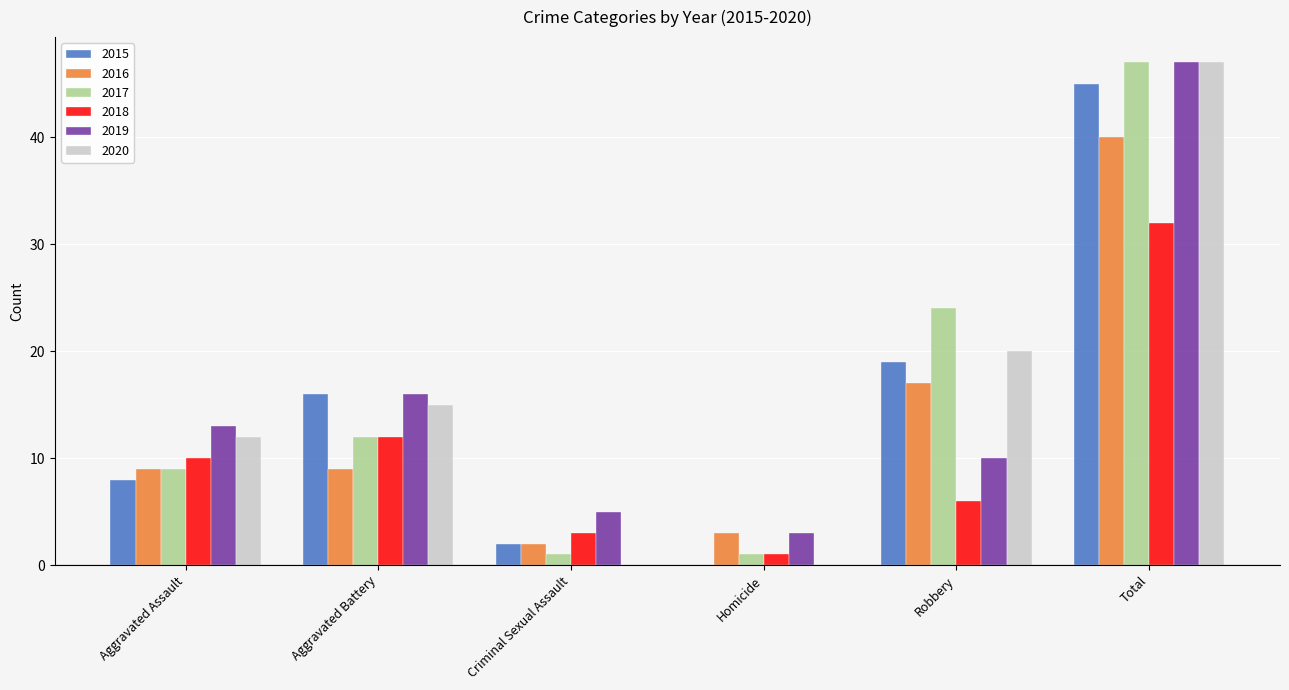

Reading left to right, extract all data points from this chart.

2015: Aggravated Assault=8	Aggravated Battery=16	Criminal Sexual Assault=2	Homicide=0	Robbery=19	Total=45
2016: Aggravated Assault=9	Aggravated Battery=9	Criminal Sexual Assault=2	Homicide=3	Robbery=17	Total=40
2017: Aggravated Assault=9	Aggravated Battery=12	Criminal Sexual Assault=1	Homicide=1	Robbery=24	Total=47
2018: Aggravated Assault=10	Aggravated Battery=12	Criminal Sexual Assault=3	Homicide=1	Robbery=6	Total=32
2019: Aggravated Assault=13	Aggravated Battery=16	Criminal Sexual Assault=5	Homicide=3	Robbery=10	Total=47
2020: Aggravated Assault=12	Aggravated Battery=15	Criminal Sexual Assault=0	Homicide=0	Robbery=20	Total=47